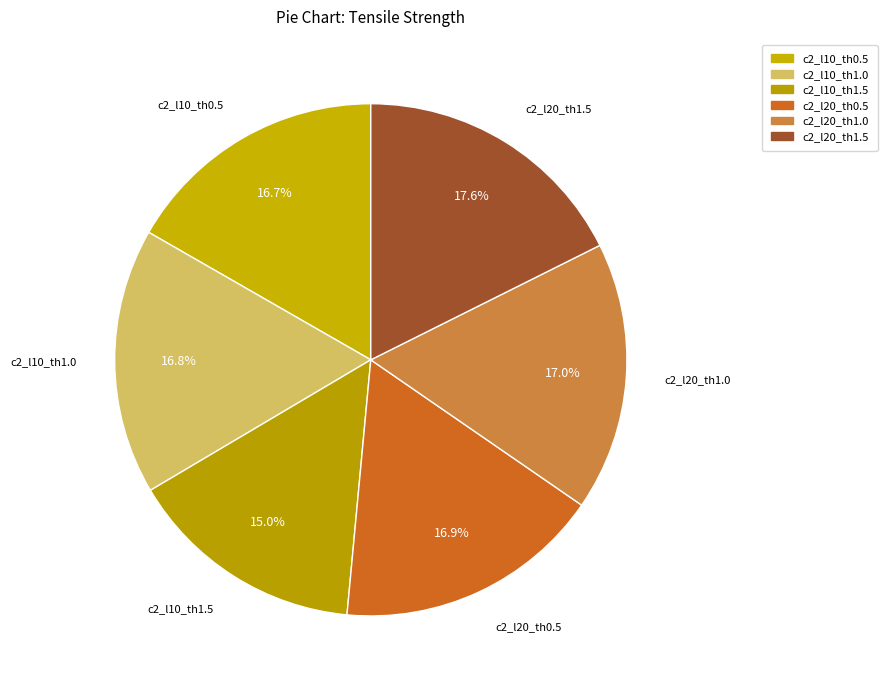

Rank the categories by value from lowest to highest.

c2_l10_th1.5, c2_l10_th0.5, c2_l10_th1.0, c2_l20_th0.5, c2_l20_th1.0, c2_l20_th1.5